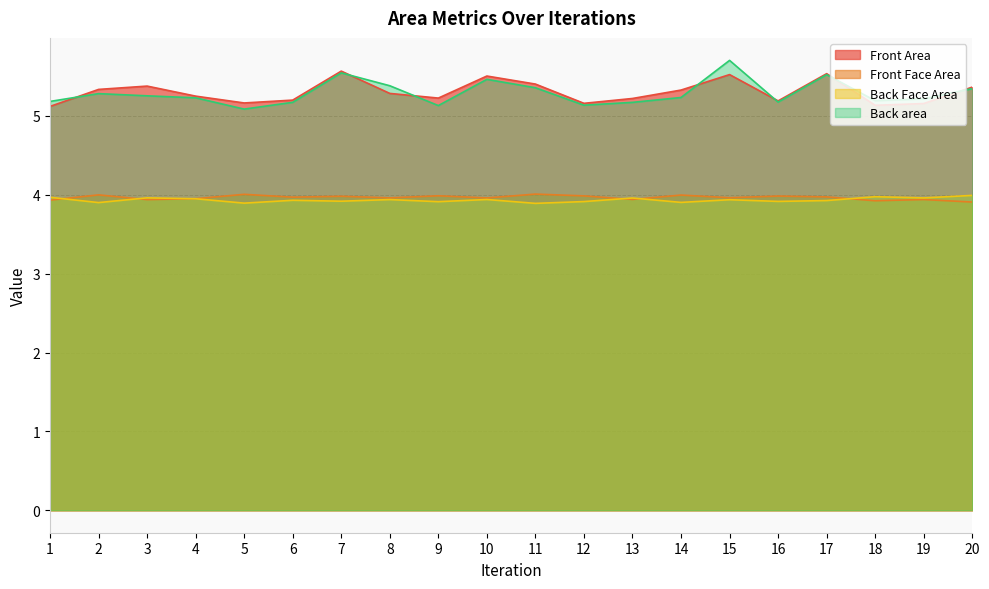

Reading right to left, what are all the values shown in this chart?

Front Area: 20=5.4	19=5.2	18=5.1	17=5.5	16=5.2	15=5.5	14=5.3	13=5.2	12=5.2	11=5.4	10=5.5	9=5.2	8=5.3	7=5.6	6=5.2	5=5.2	4=5.3	3=5.4	2=5.3	1=5.1
Front Face Area: 20=4.0	19=4.0	18=4.0	17=3.9	16=3.9	15=3.9	14=3.9	13=4.0	12=3.9	11=3.9	10=3.9	9=3.9	8=3.9	7=3.9	6=3.9	5=3.9	4=4.0	3=4.0	2=3.9	1=4.0
Back Face Area: 20=3.9	19=3.9	18=3.9	17=4.0	16=4.0	15=4.0	14=4.0	13=3.9	12=4.0	11=4.0	10=4.0	9=4.0	8=4.0	7=4.0	6=4.0	5=4.0	4=4.0	3=3.9	2=4.0	1=3.9
Back area: 20=5.3	19=5.2	18=5.2	17=5.5	16=5.2	15=5.7	14=5.2	13=5.2	12=5.1	11=5.4	10=5.5	9=5.1	8=5.4	7=5.5	6=5.2	5=5.1	4=5.2	3=5.3	2=5.3	1=5.2